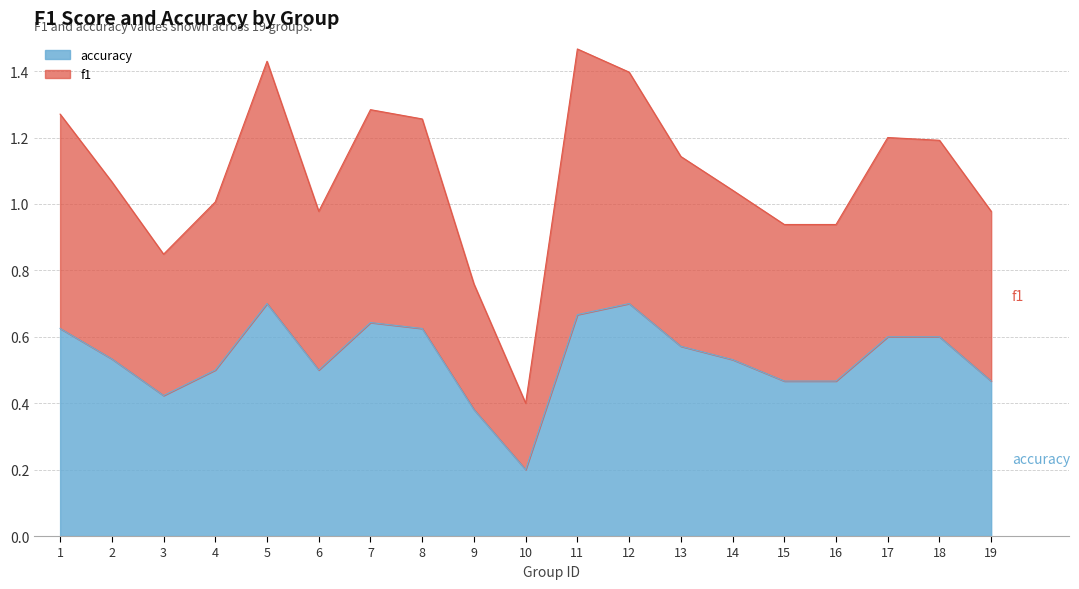

Which has a higher value, 1 or 3?

1